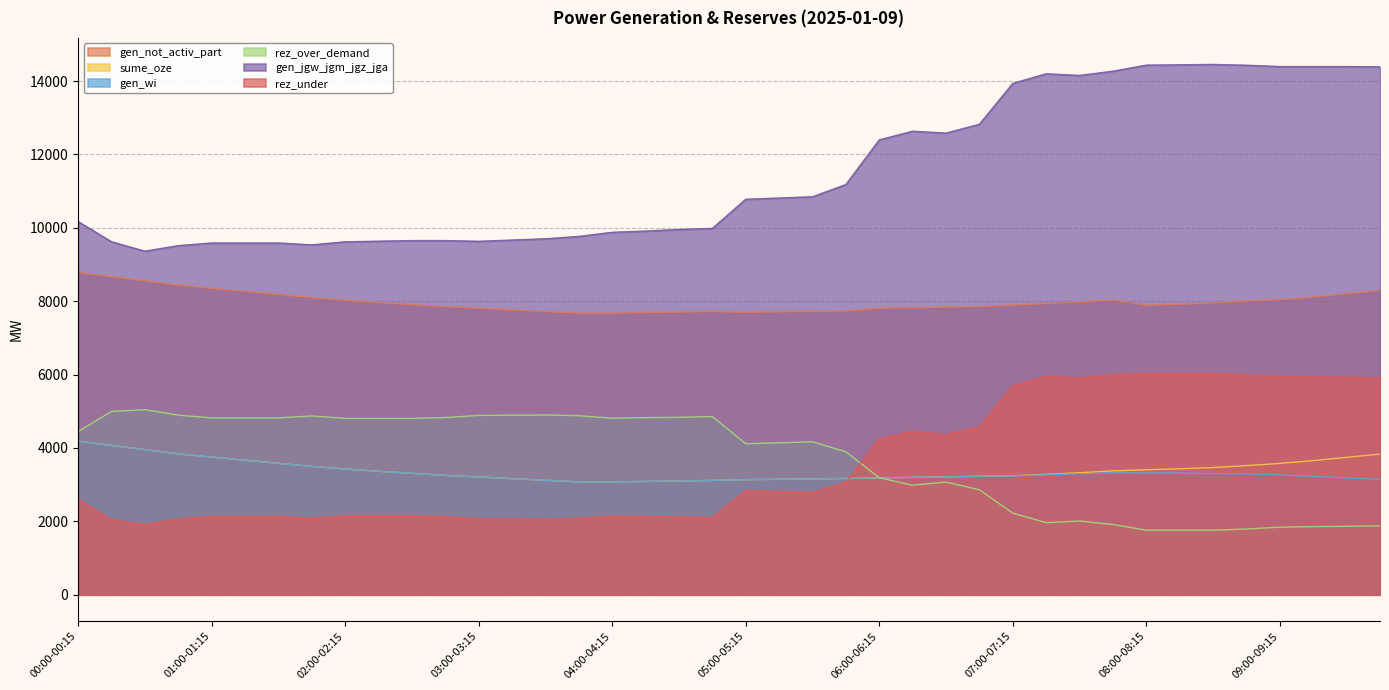

What is the average value of the rez_over_demand series?

3697